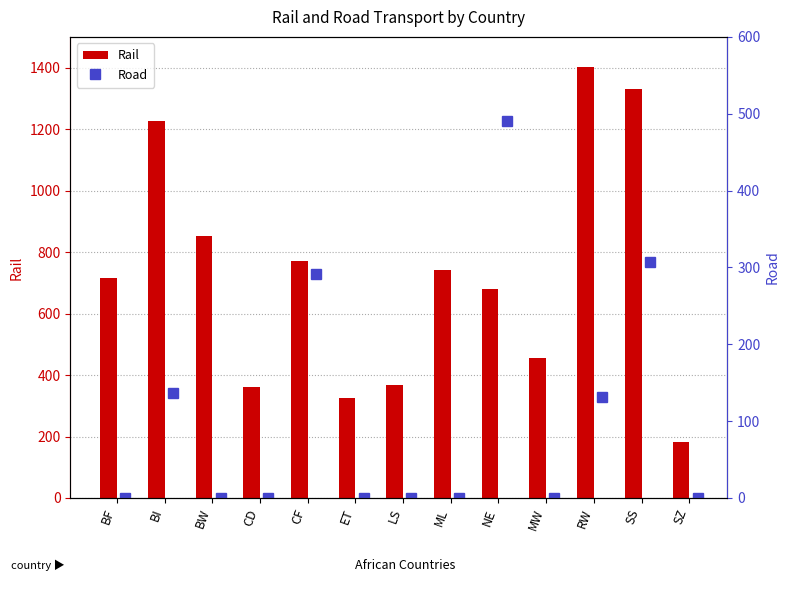

Which series has the widest spread of values?

Rail